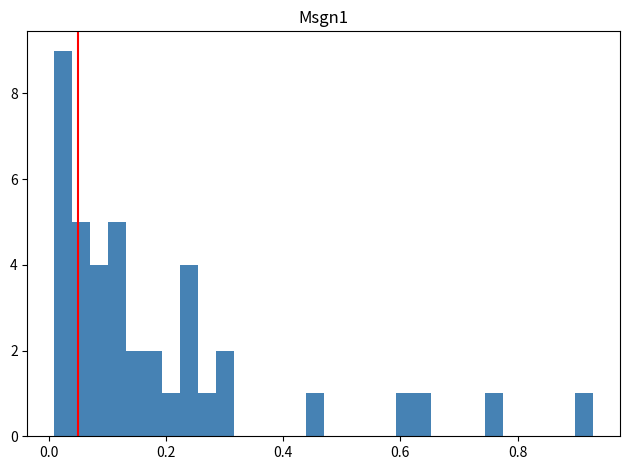

Around what value on the x-axis is the tallest bar? Give the approximate position of its centre, as read against the axis.

0.02